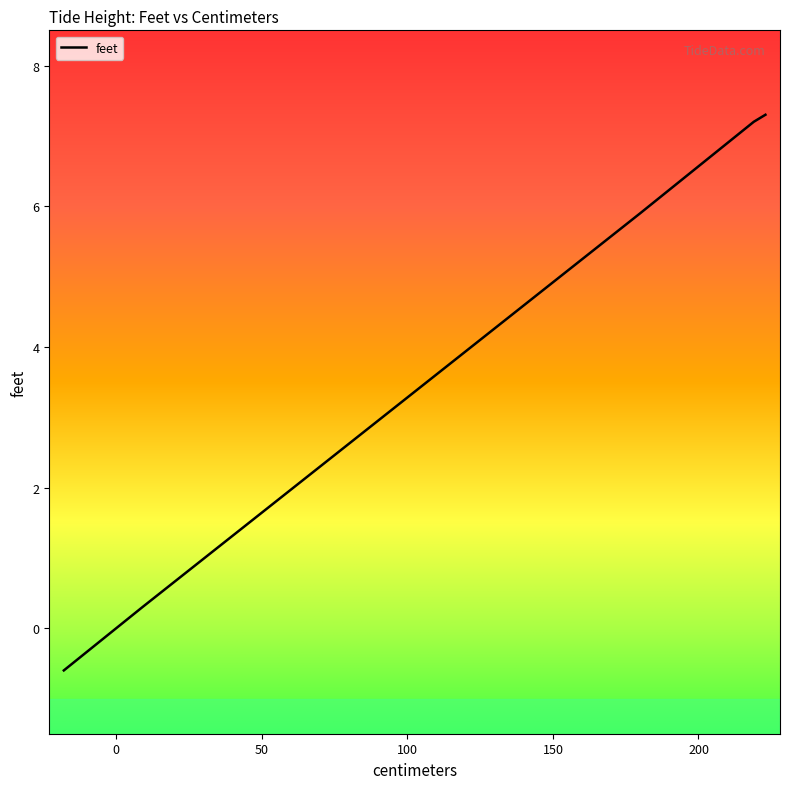

Between 213 and 198, which is larger?

213